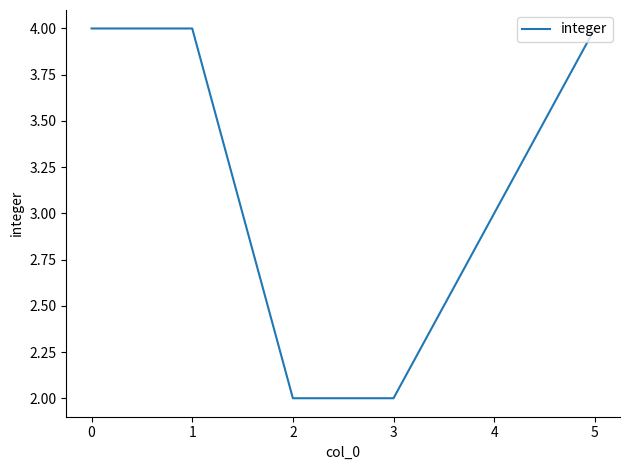

What is the approximate value at 0?

4